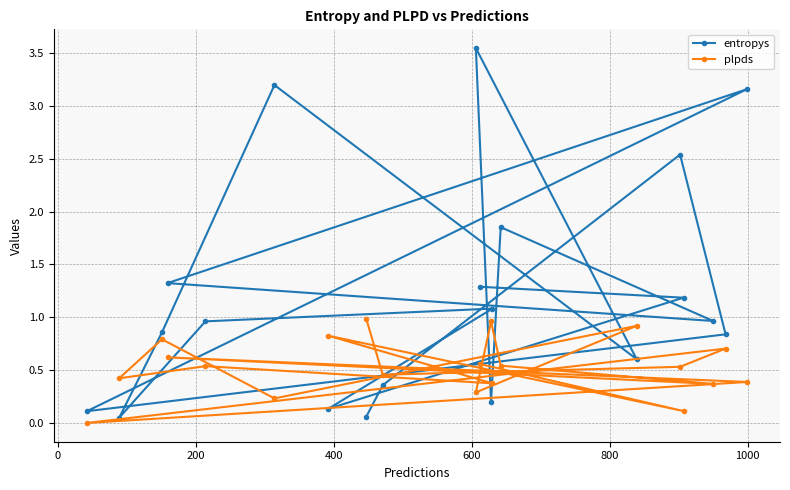

How many intersections are there between plpds and entropys?

9